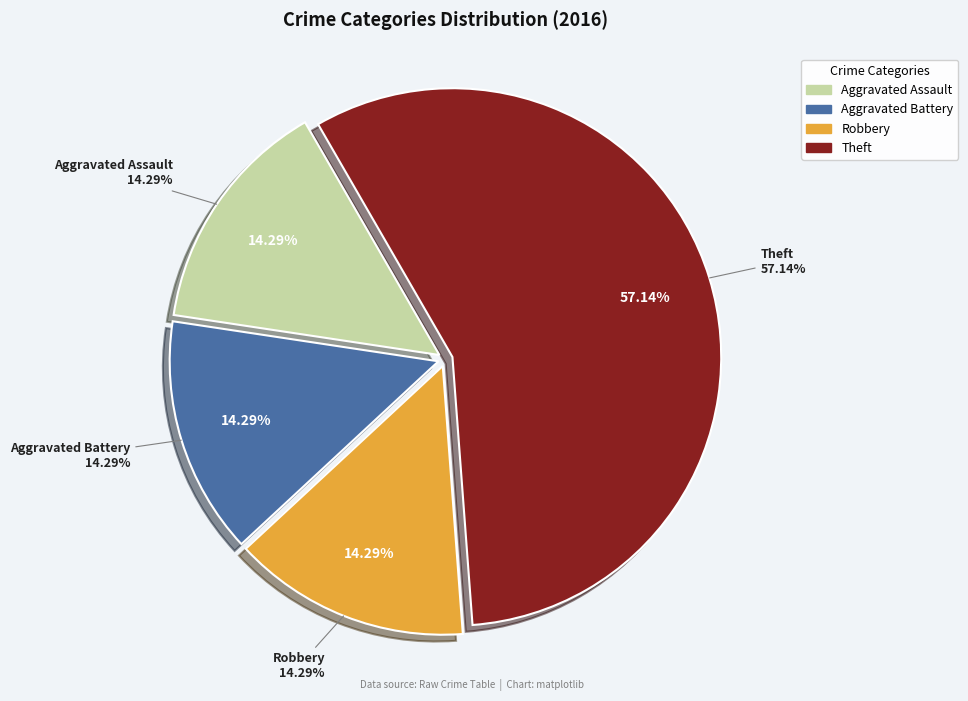

Count the number of slices in the pie.

4